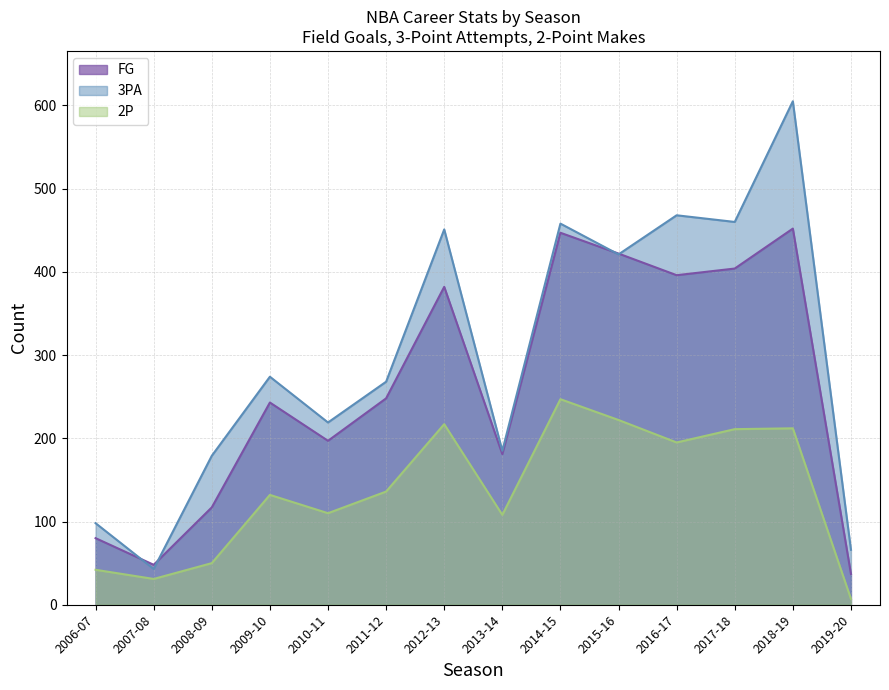

At how many categories does at least one series exceed 194?

9